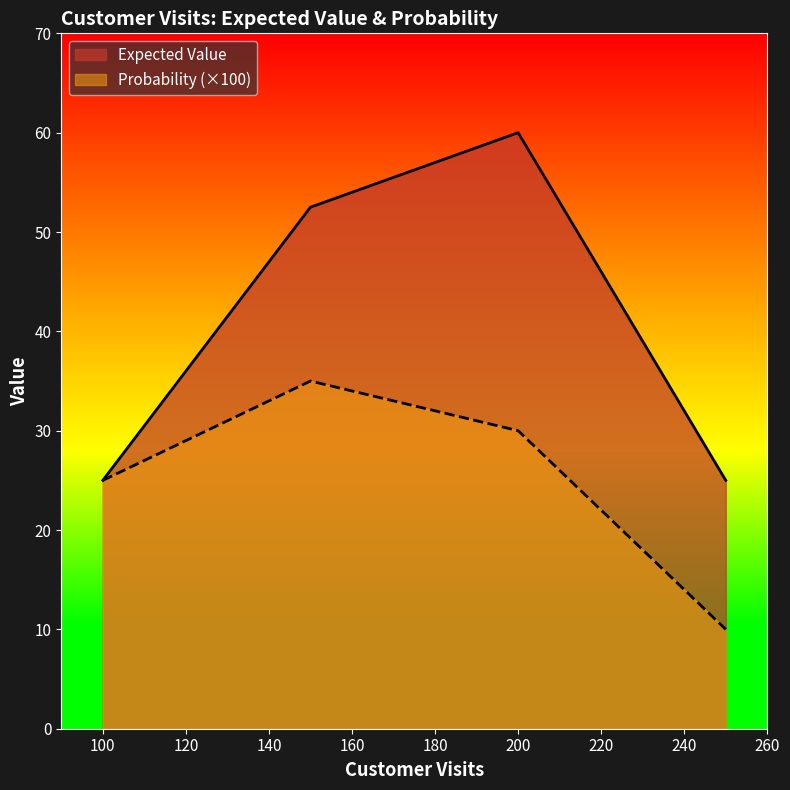

Does the chart display data point markers on the line(s)?

No